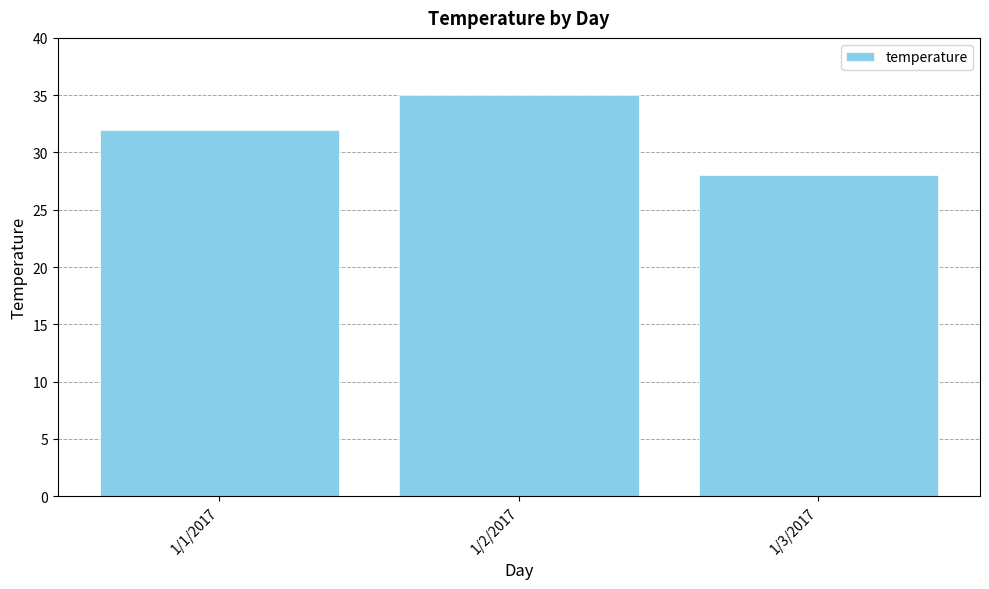

Reading right to left, what are all the values shown in this chart?

1/3/2017=28	1/2/2017=35	1/1/2017=32